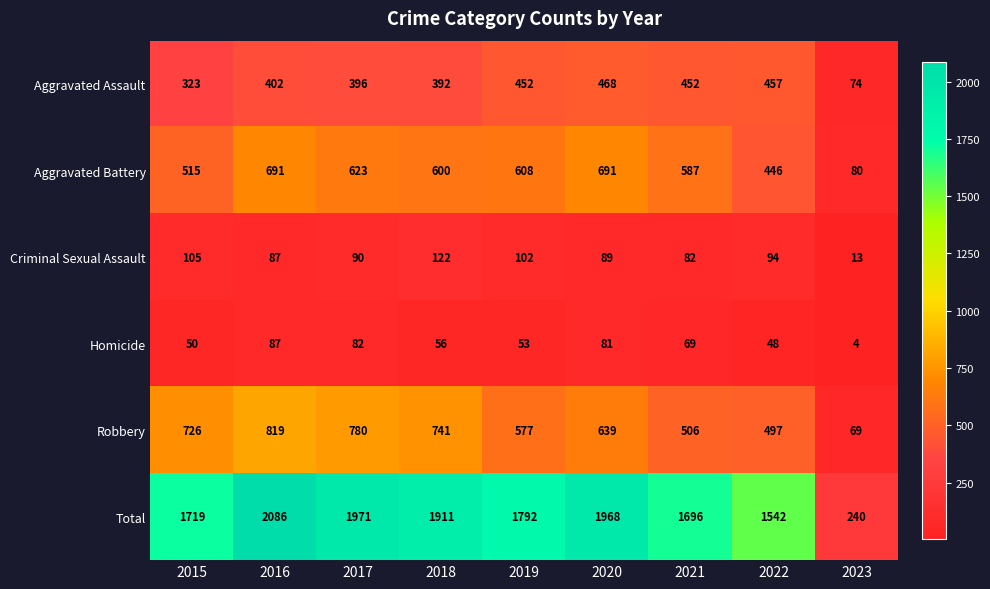

At 2018, list the series in order from largest to smallest.

Total, Robbery, Aggravated Battery, Aggravated Assault, Criminal Sexual Assault, Homicide